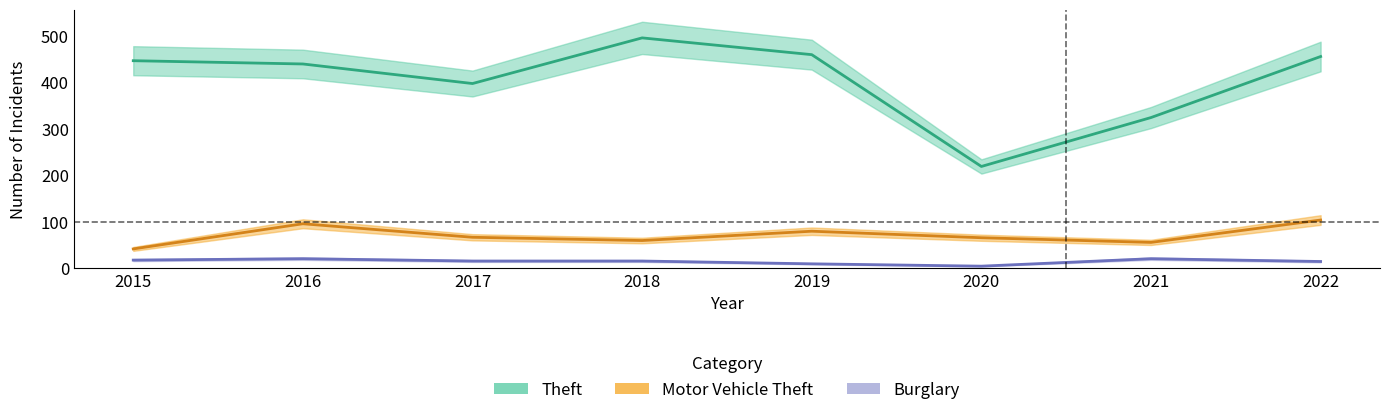

What is the difference between the maximum and minimum values in the Motor Vehicle Theft series?

62